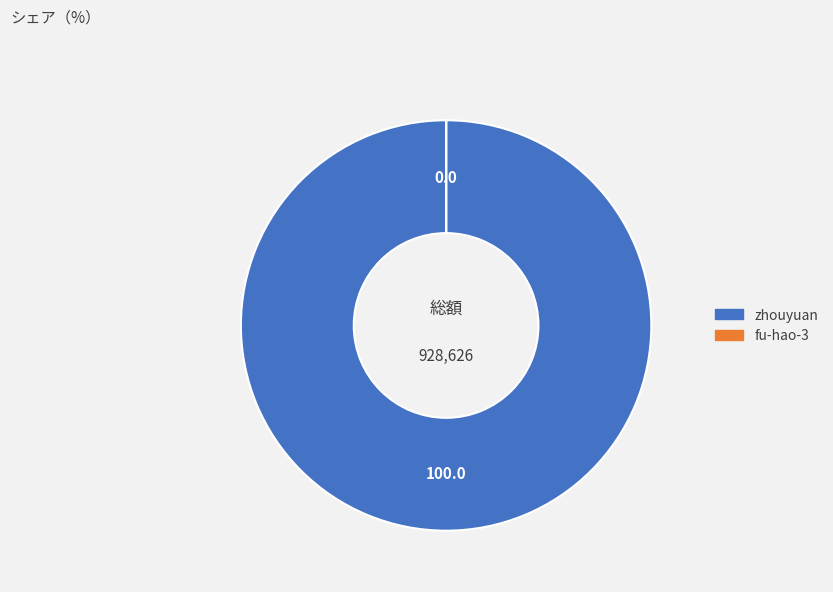

Which category has the biggest portion of the pie?

zhouyuan